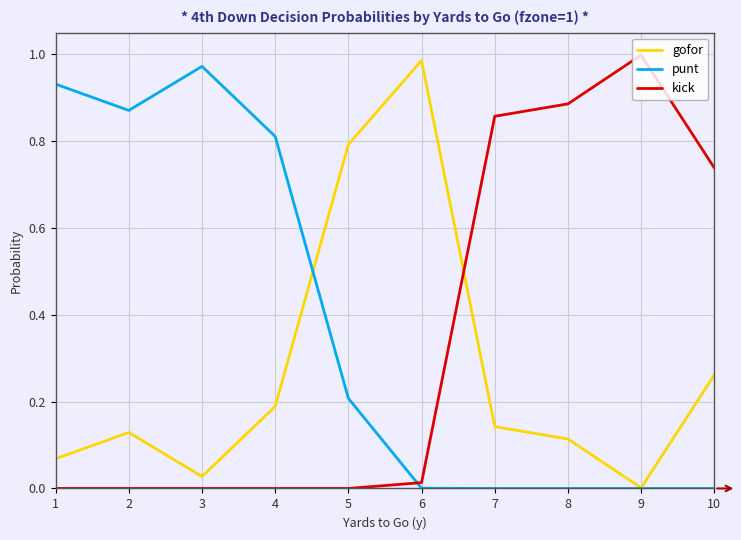

True or false: kick and gofor cross at least once.

True